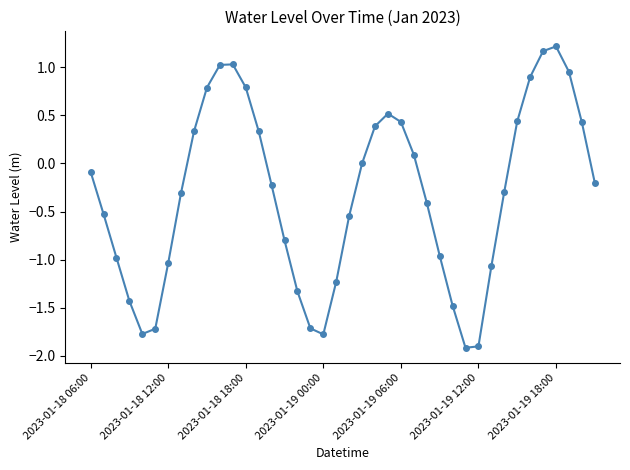

What is the sum of all values?

-12.9